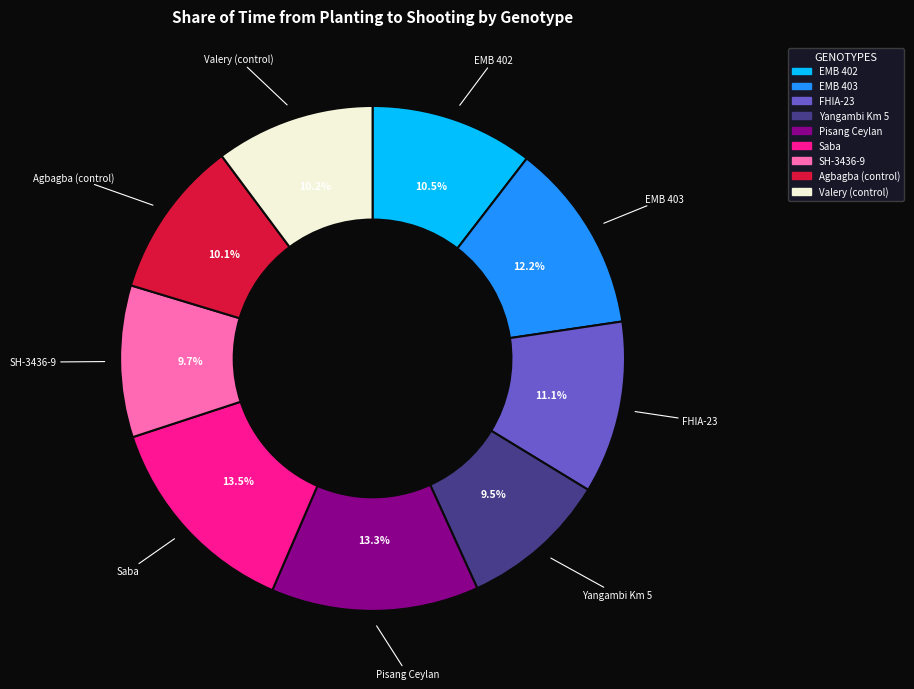

Is there a majority slice in this chart?

No